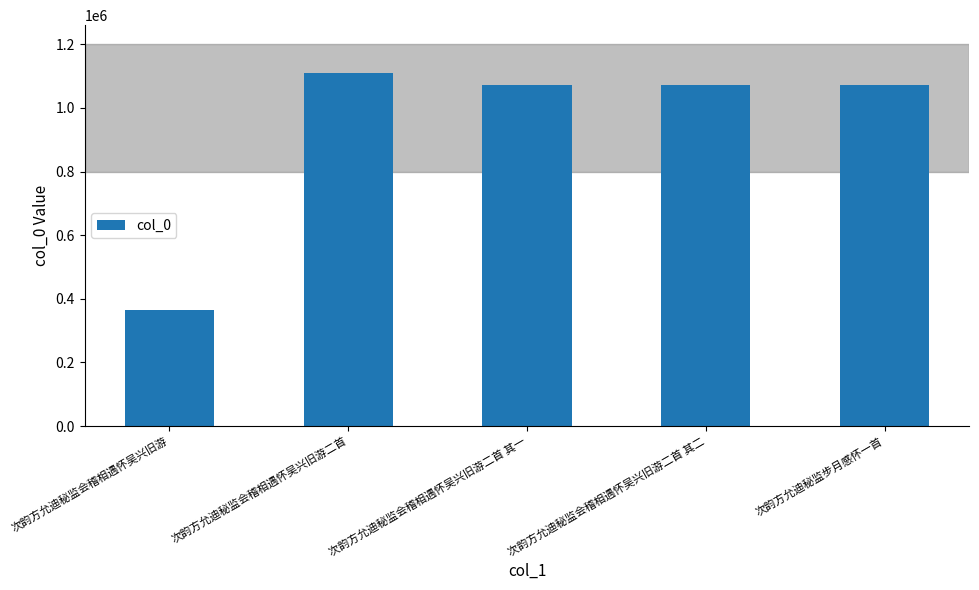

Between 次韵方允迪秘监会稽相遇怀吴兴旧游 and 次韵方允迪秘监会稽相遇怀吴兴旧游二首, which is larger?

次韵方允迪秘监会稽相遇怀吴兴旧游二首